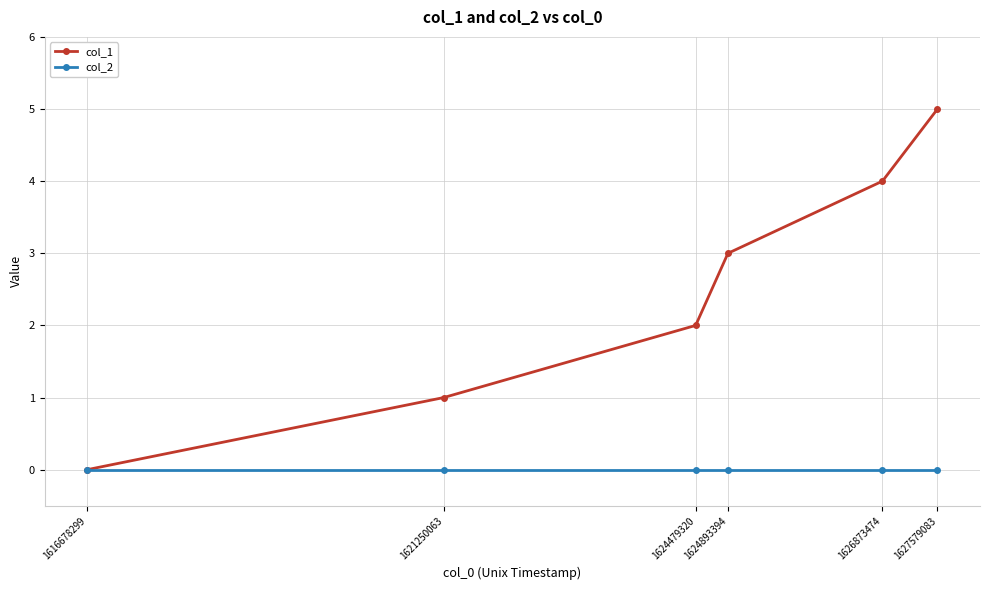

At which category is the sum across all series the highest?

1627579083